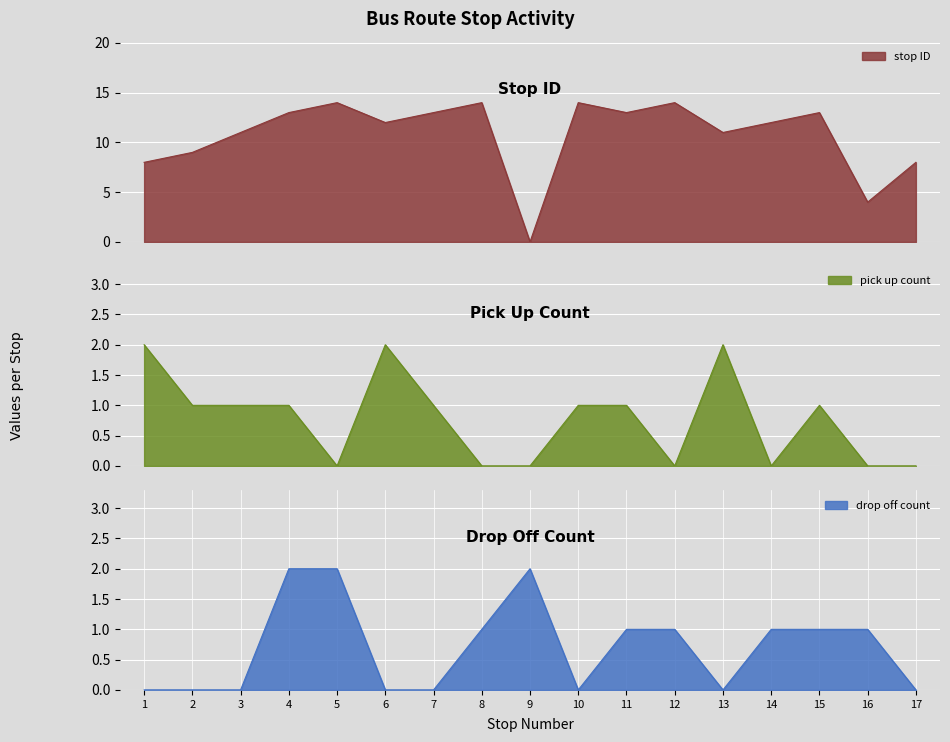

True or false: pick up count and stop ID intersect in this chart.

False